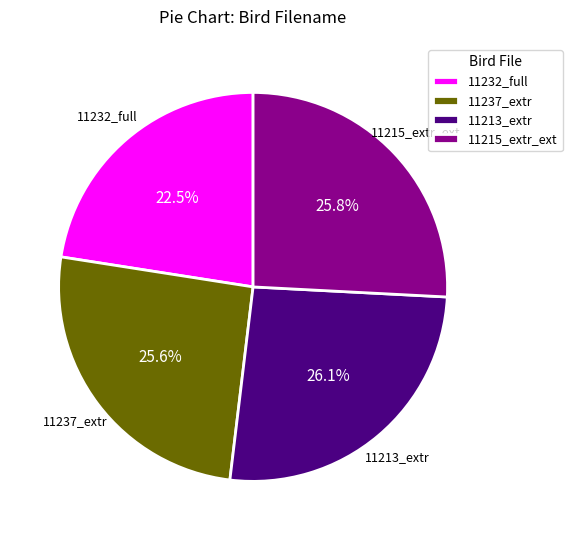

What portion of the pie excludes 11215_extr_ext?

74.2%